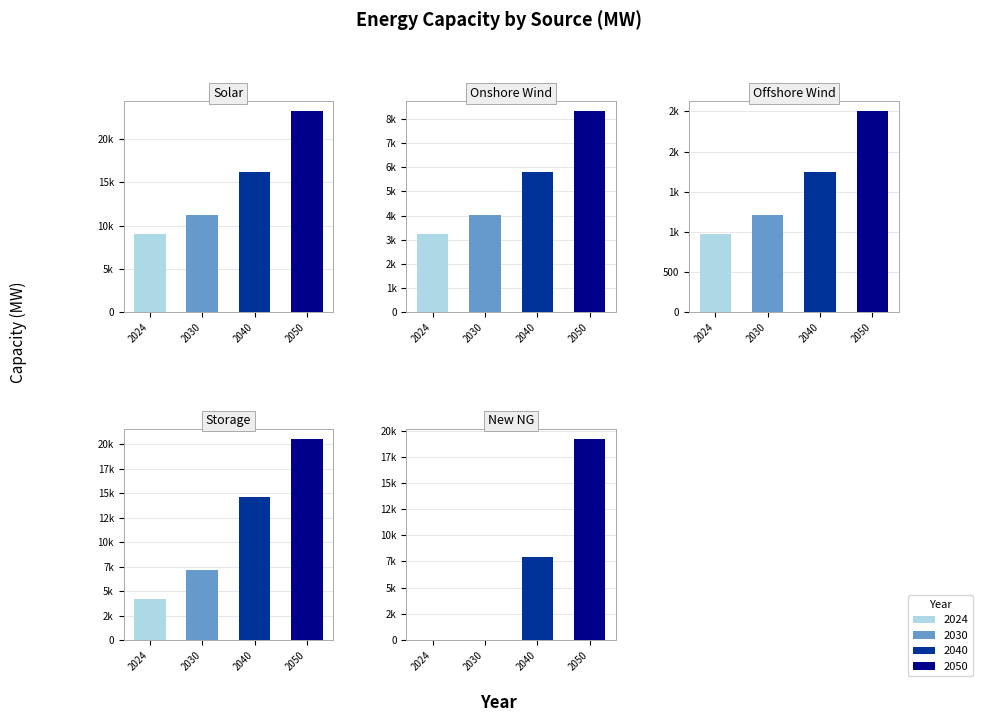

Which label corresponds to the largest value in the chart?

2050